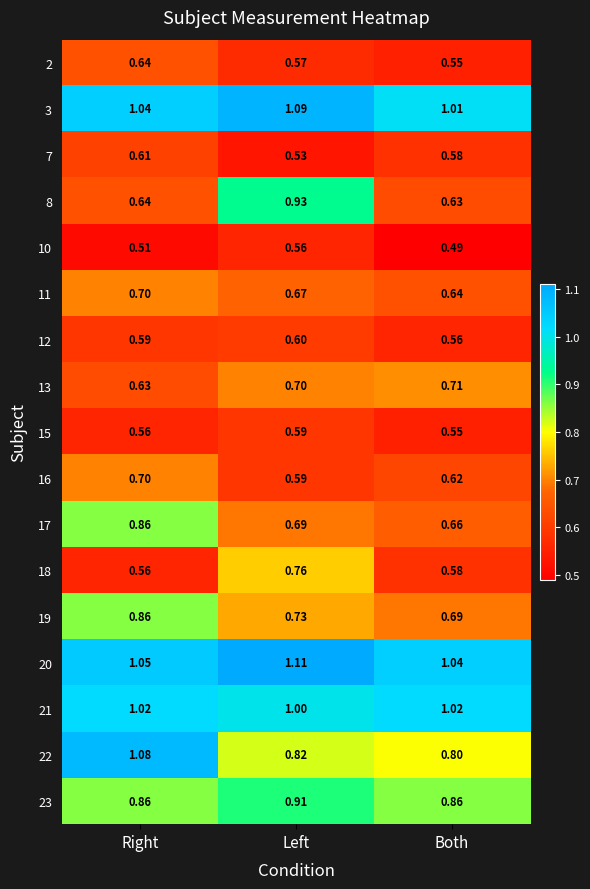

Is the value of 12 at Left greater than the value of 11 at Right?

No